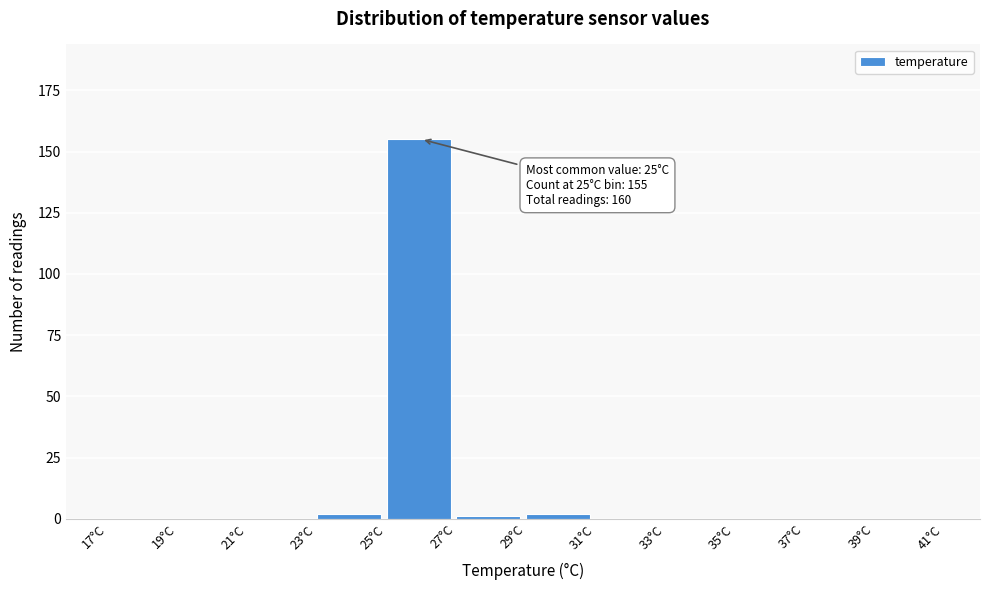

Which range on the x-axis has the tallest bar?

25 to 27